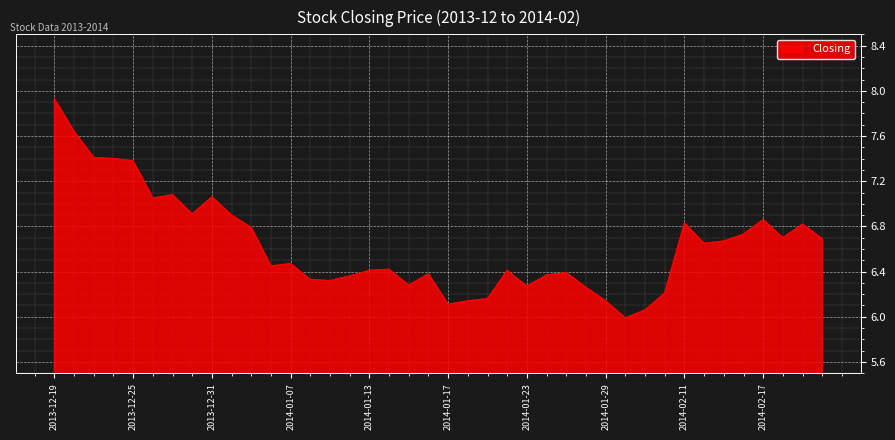

What is the minimum value shown in the chart?

6.0